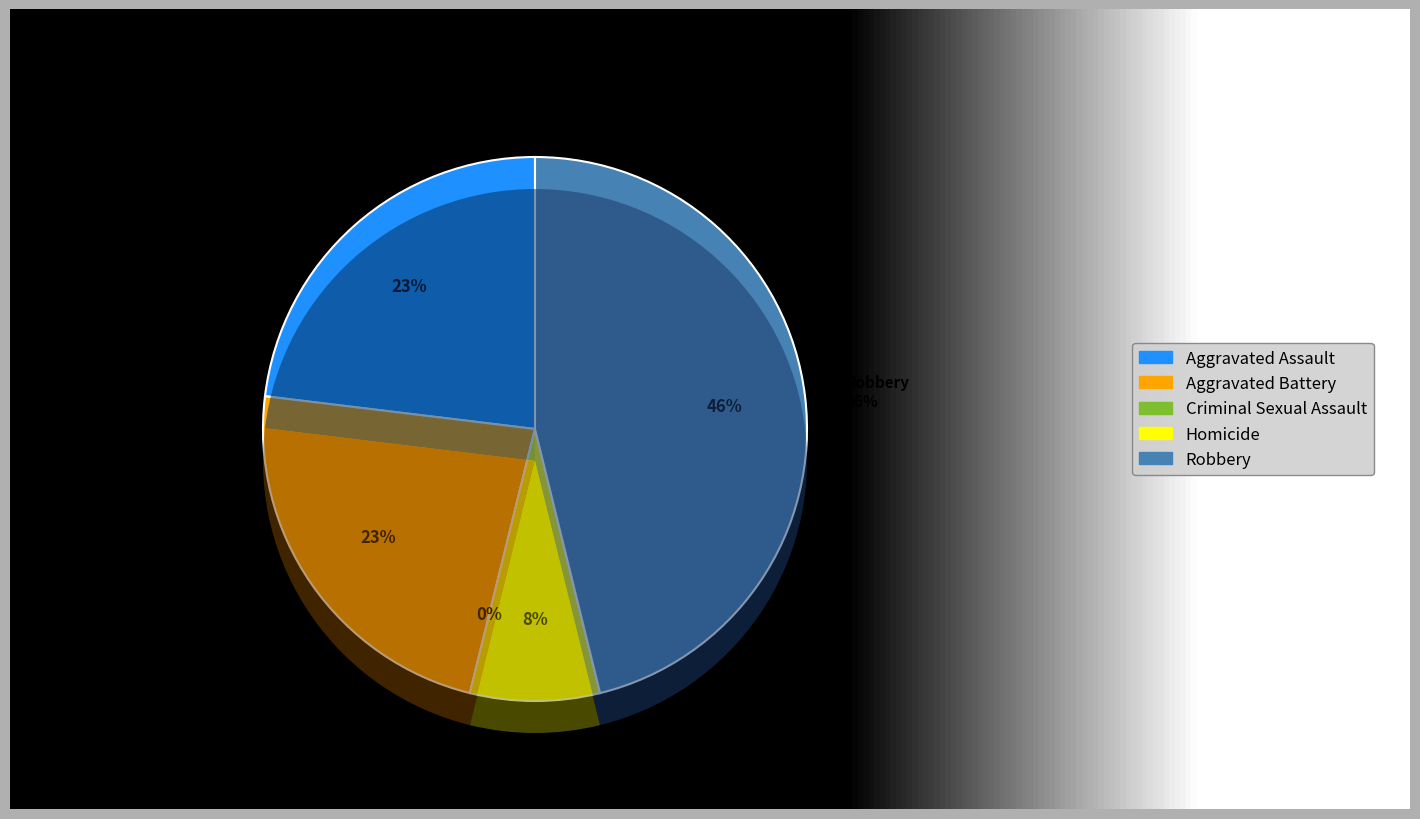

Count the number of slices in the pie.

5